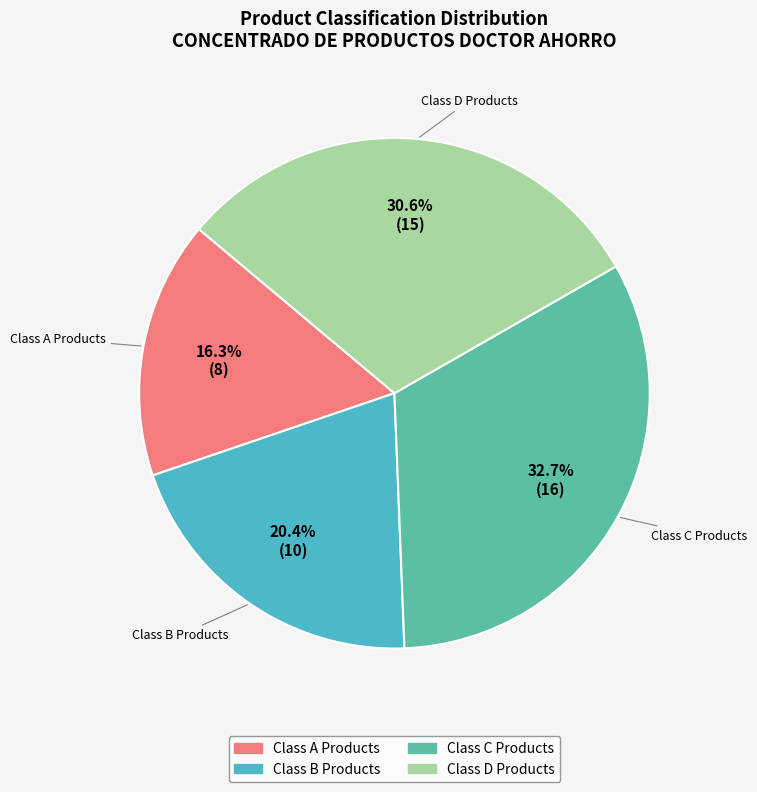

How many slices are in this pie chart?

4